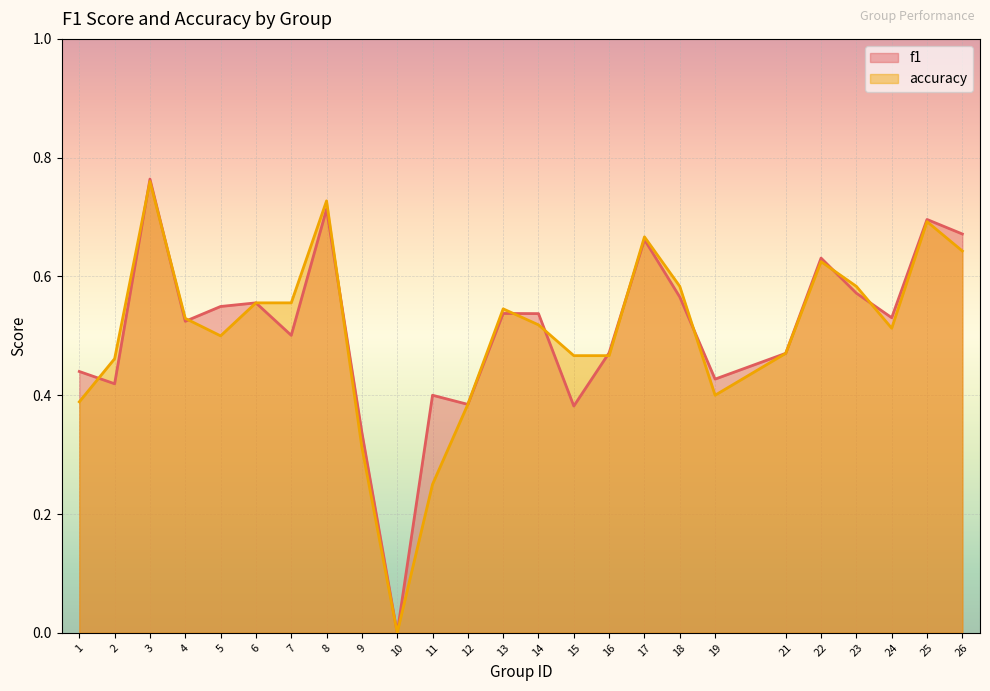

Which series has the widest spread of values?

f1